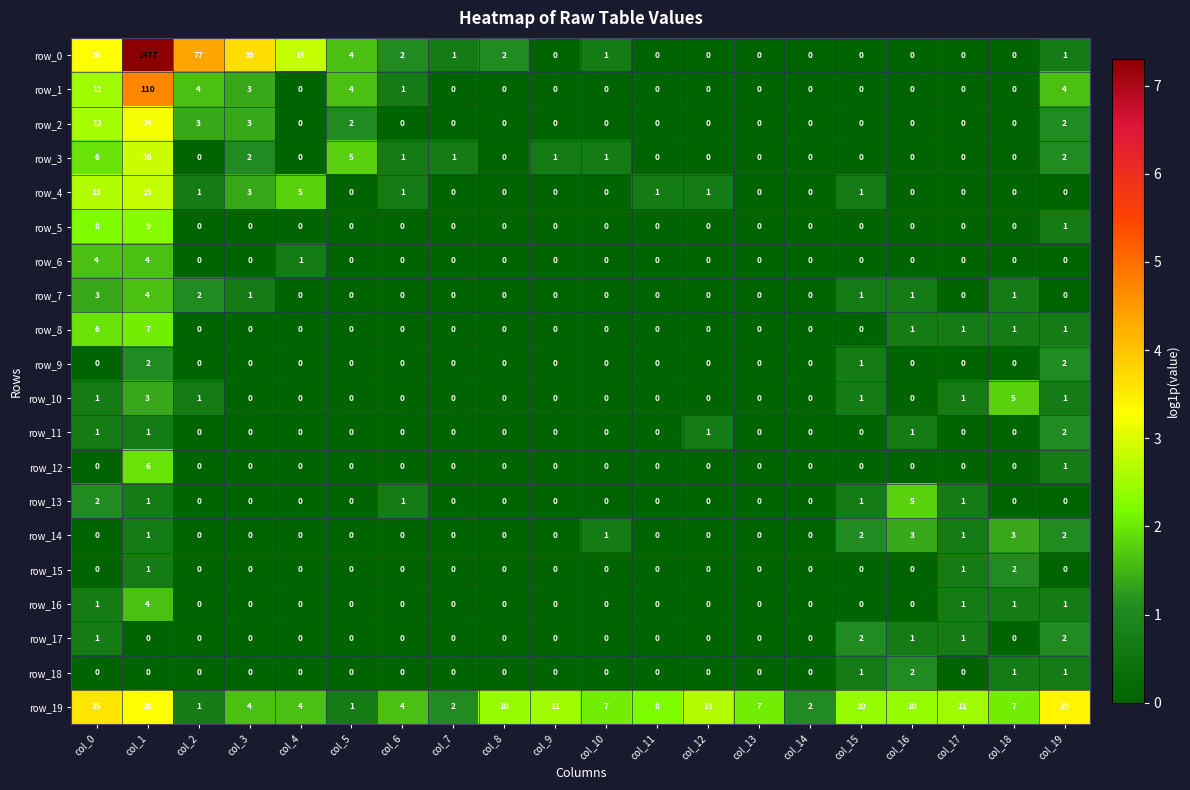

Count the number of data series in this chart.

20